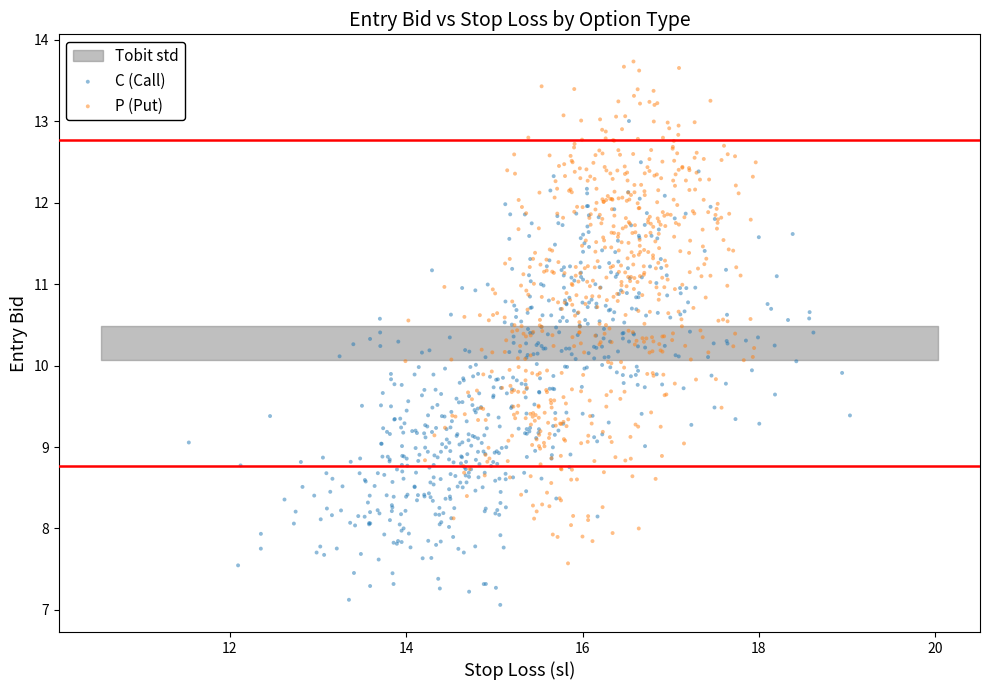

Which series reaches the maximum Y coordinate?

P (Put)